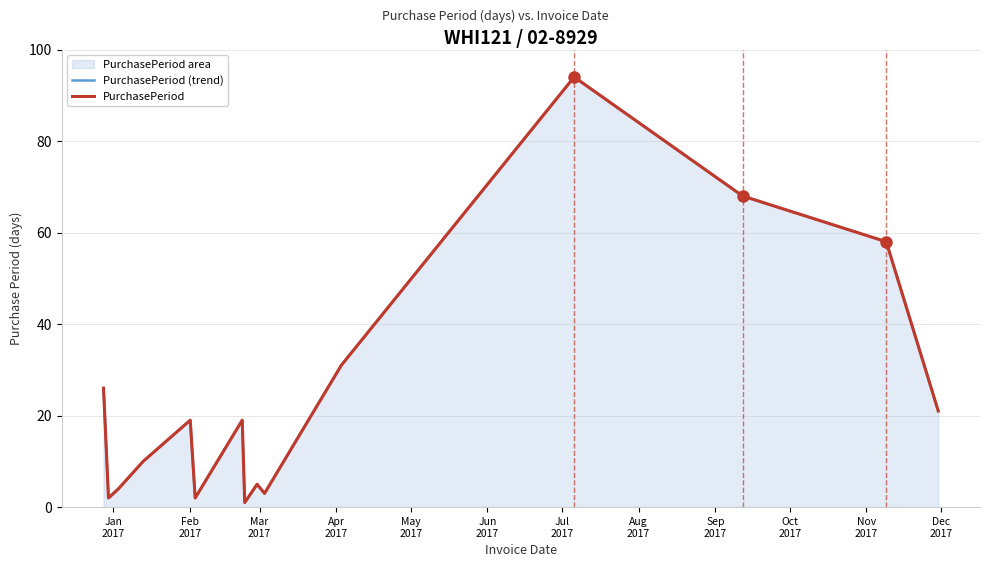

What is the difference between the second highest and minimum values in the PurchasePeriod (trend) series?

67